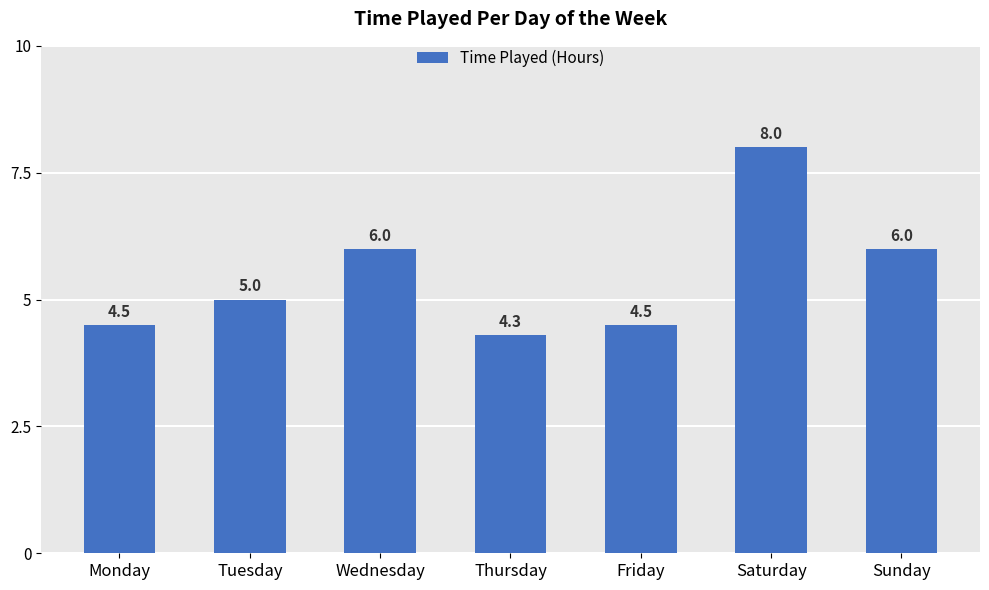

Count the number of categories in the chart.

7